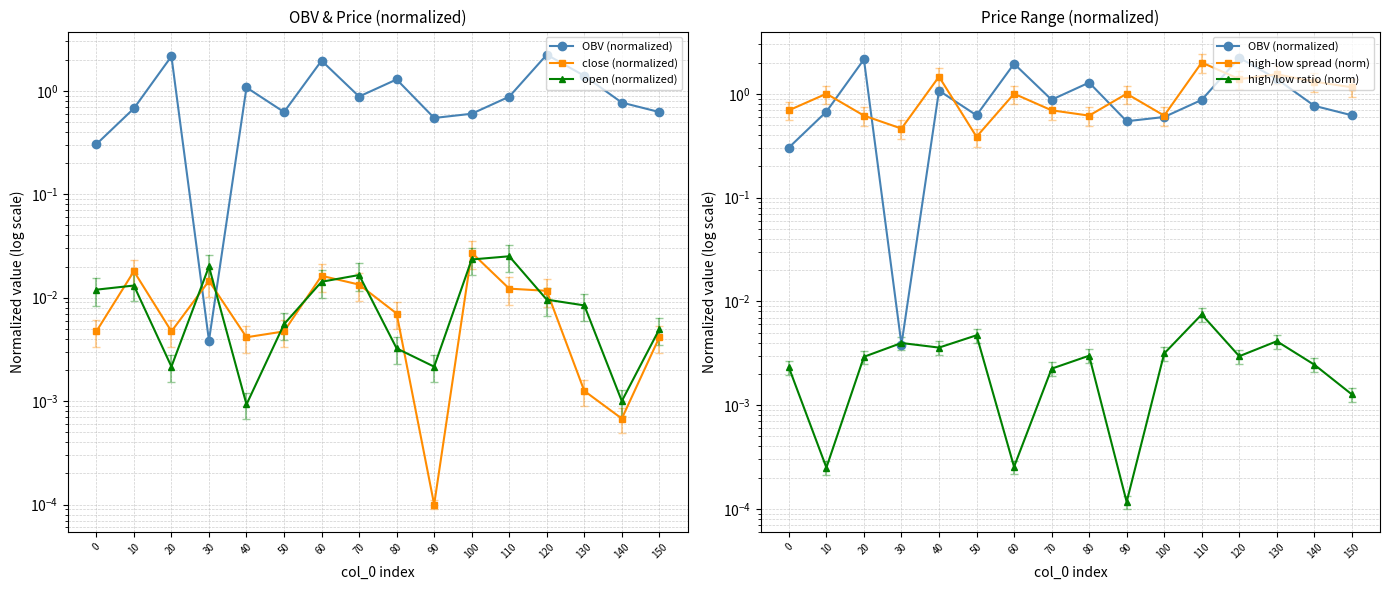

Which series changed the most between 20 and 140?

OBV (normalized)